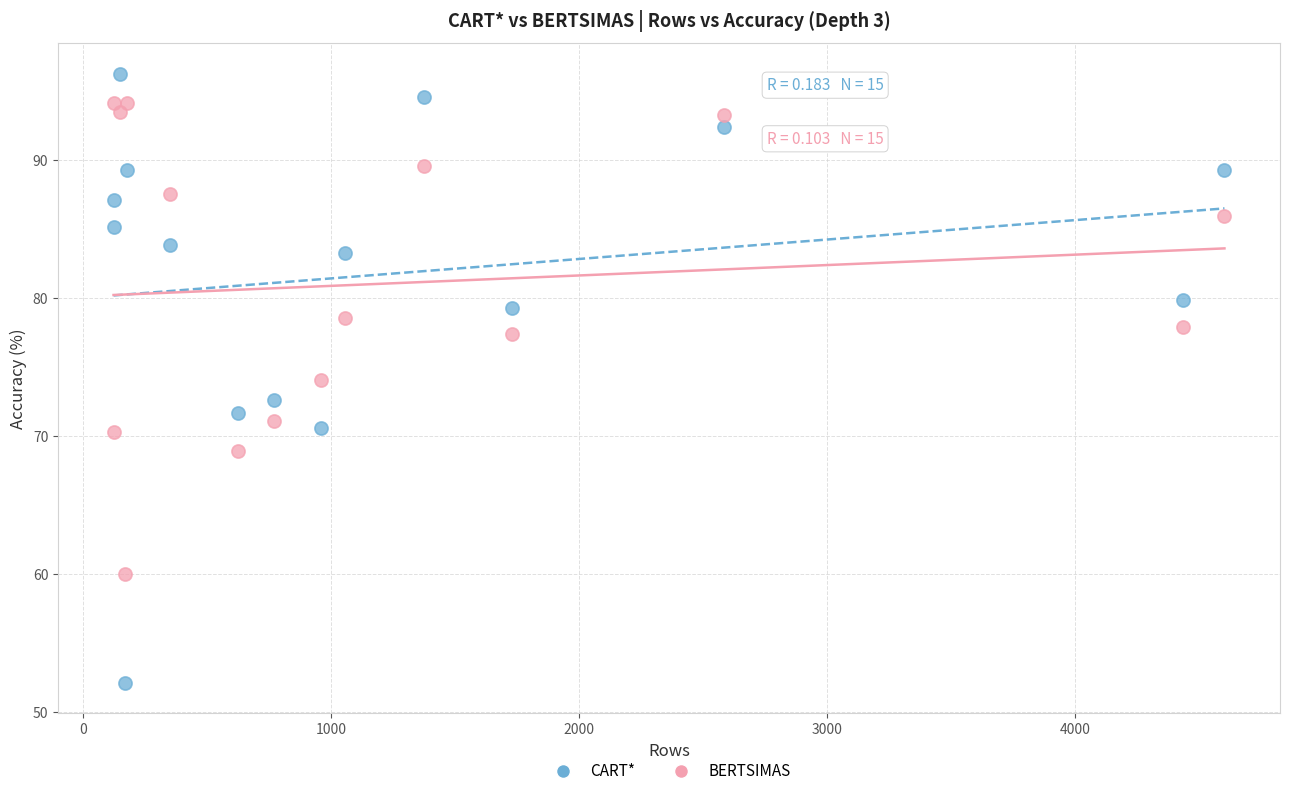

What are all the series names shown in the legend?

CART*, BERTSIMAS